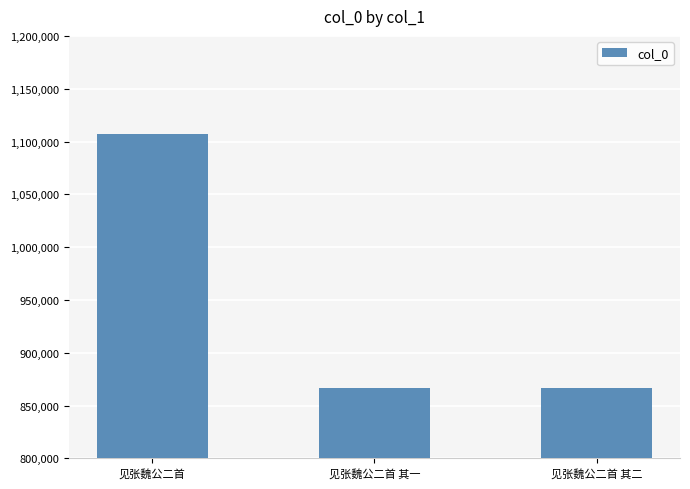

Between 见张魏公二首 and 见张魏公二首 其一, which is larger?

见张魏公二首